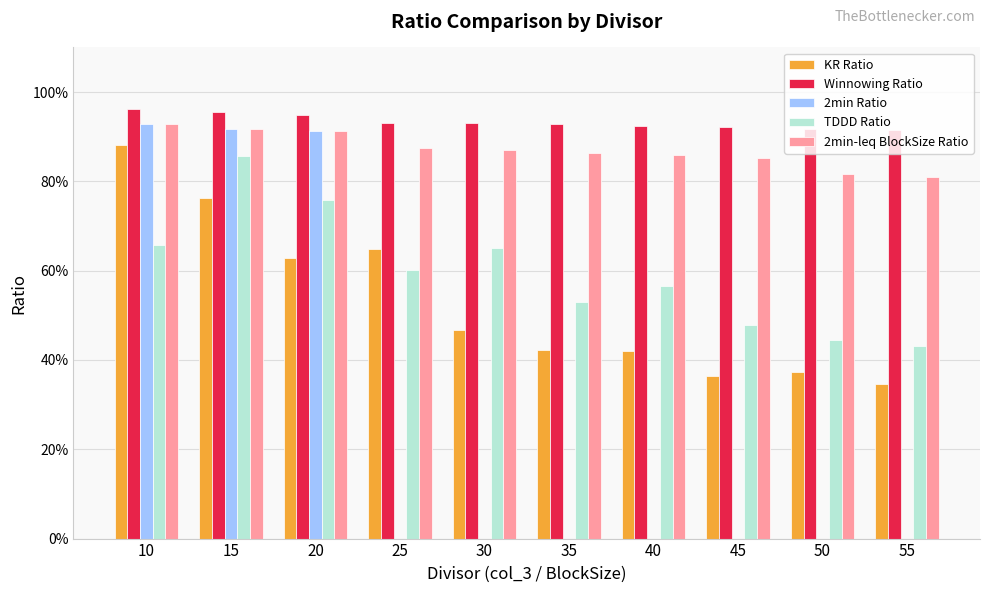

Are the bars horizontal?

No